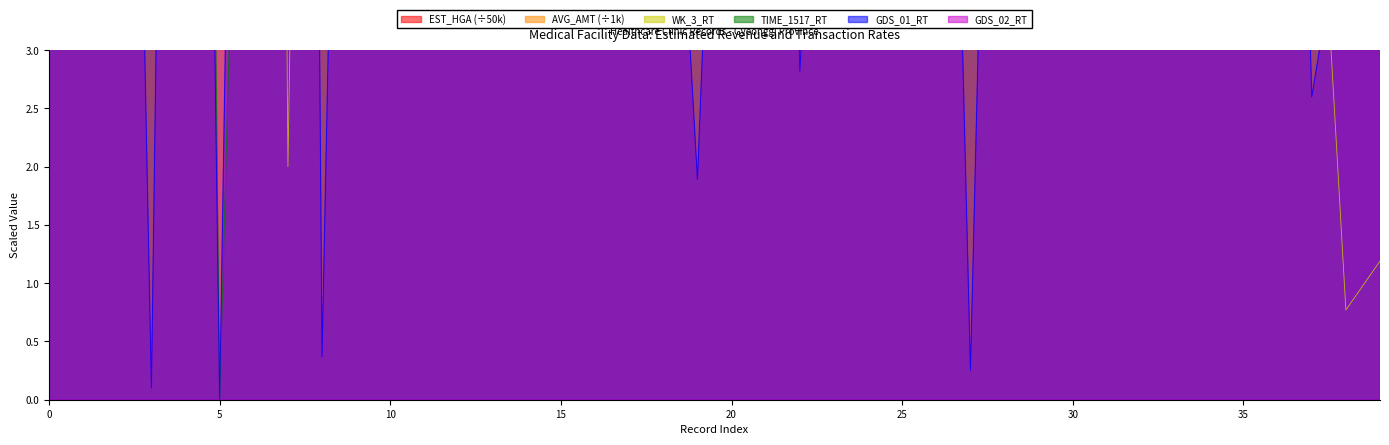

Rank the series at 33 from highest to lowest value.

EST_HGA, AVG_AMT, GDS_02_RT, TIME_1517_RT, WK_3_RT, GDS_01_RT